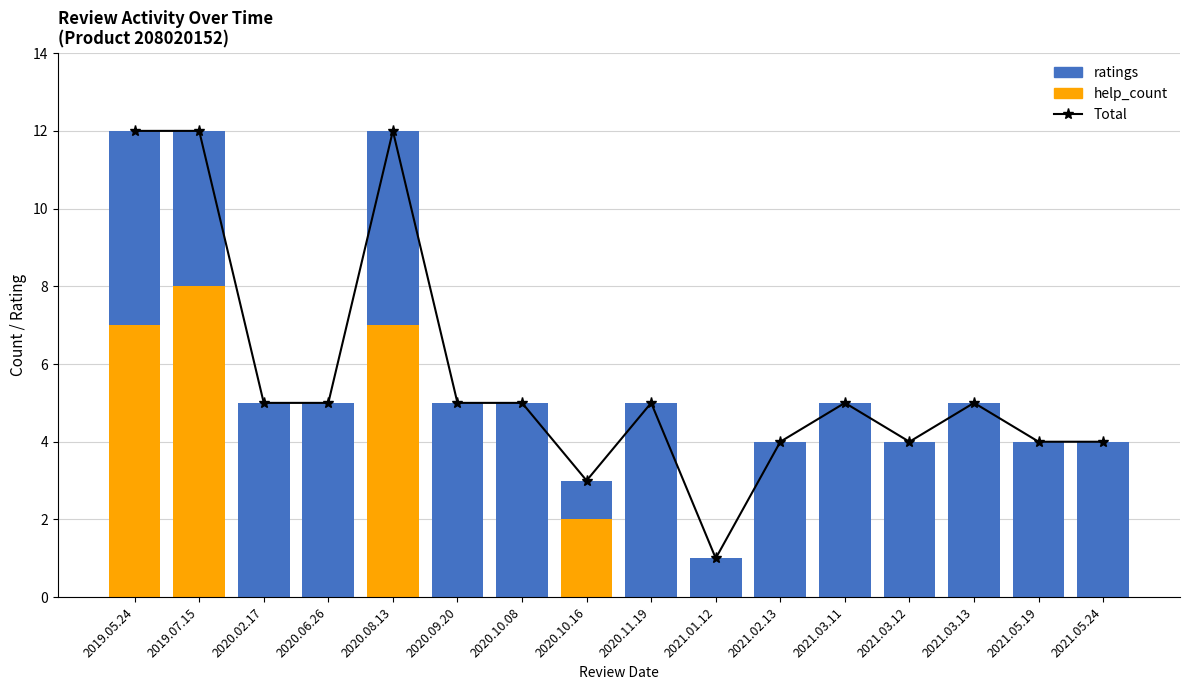

List the series in order of their overall mean, highest first.

Total, ratings, help_count